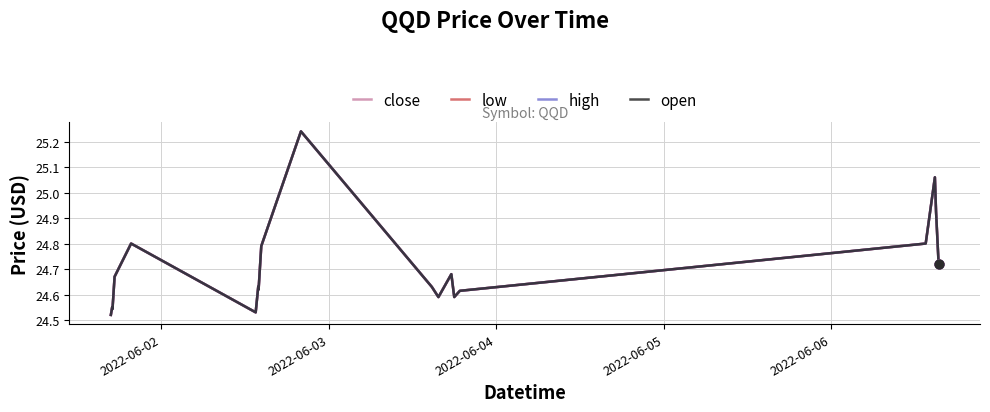

Is this an area chart (filled region under the line)?

No